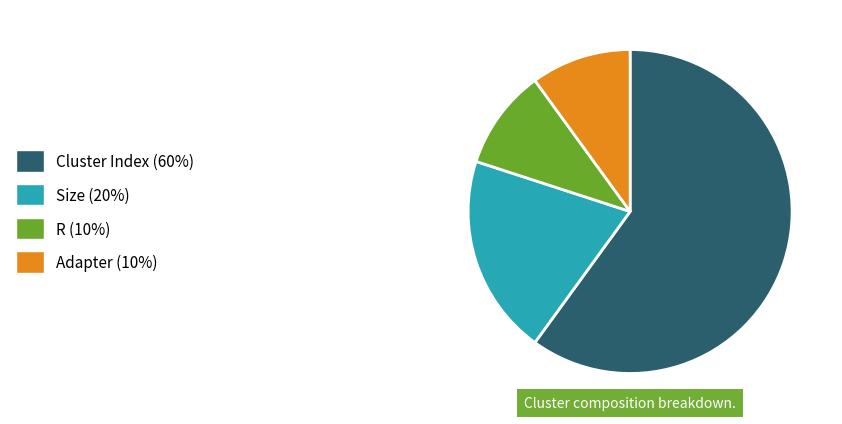

The Size slice represents 7% of the pie. True or false?

False